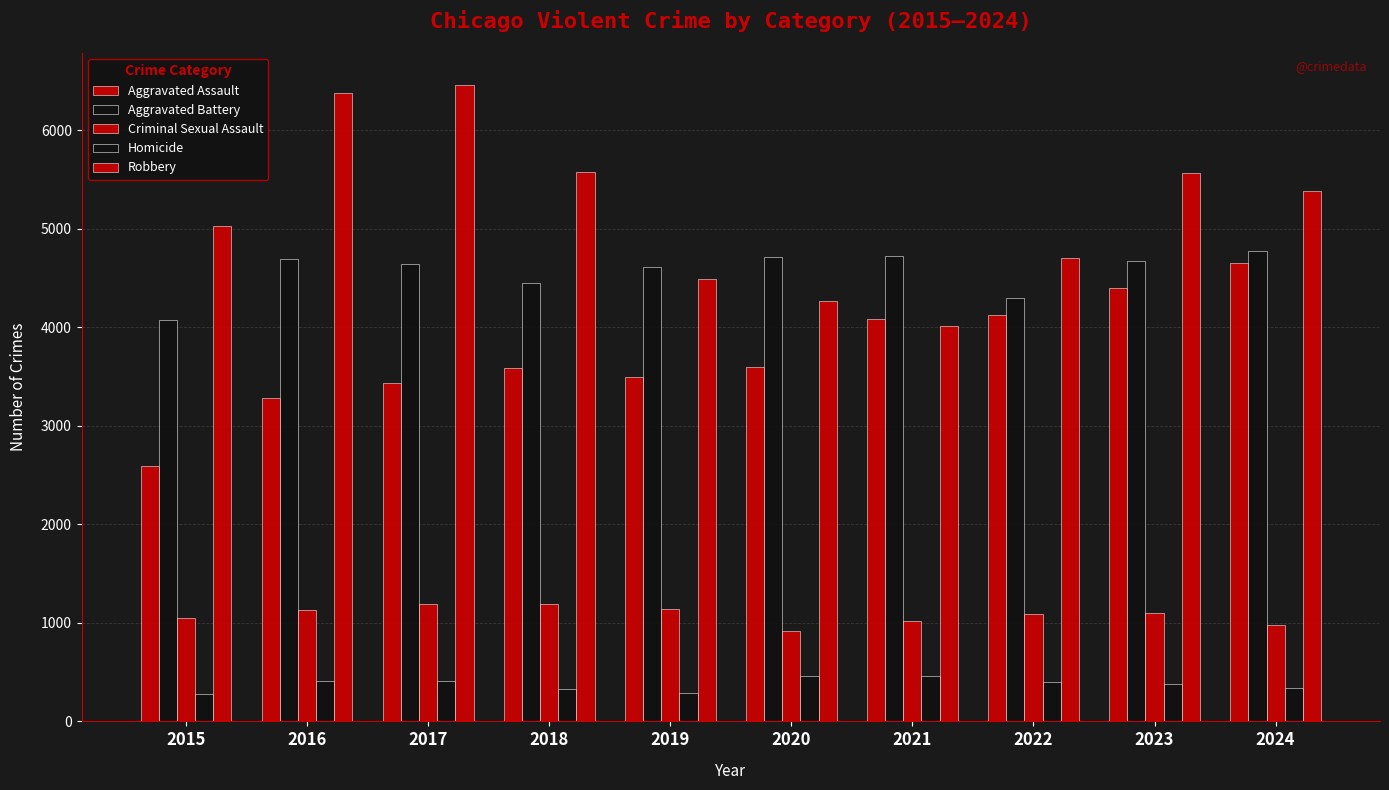

How many bars are there in total?

50